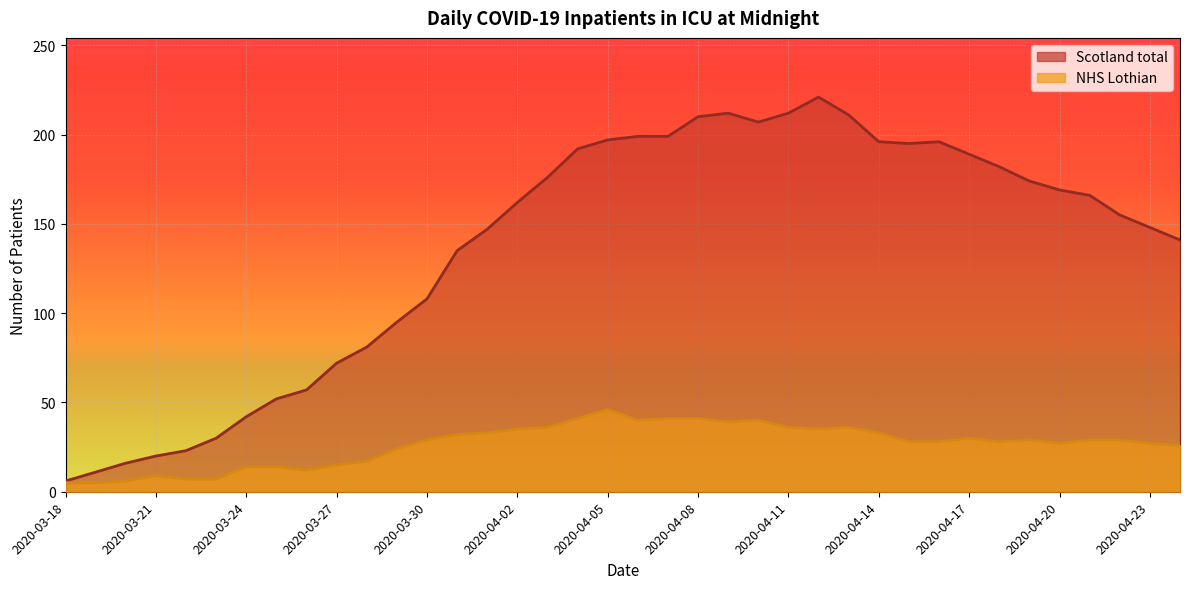

Rank the series by their maximum value, from highest to lowest.

Scotland total, NHS Lothian